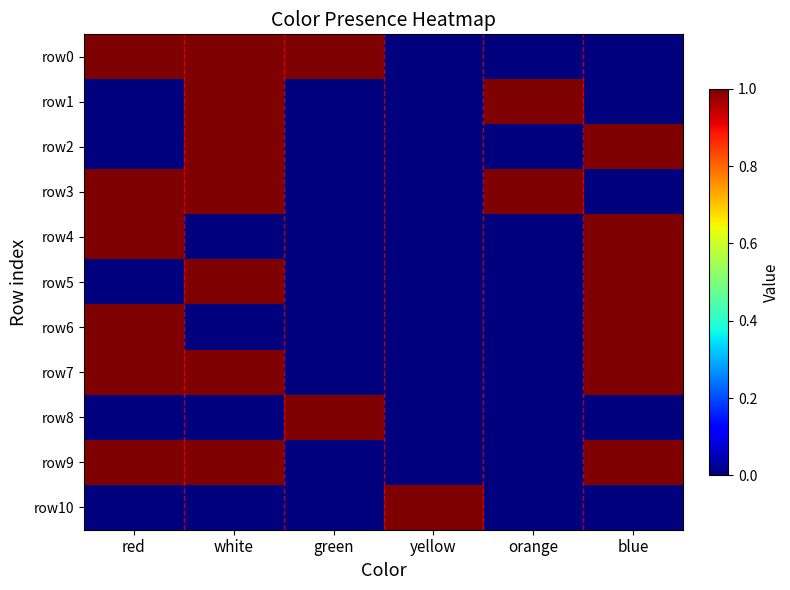

Count the number of data series in this chart.

11